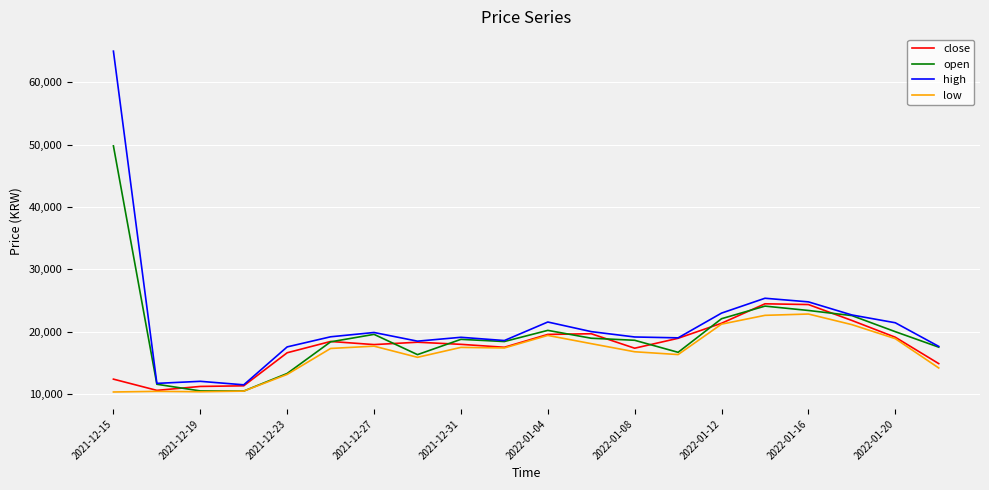

What is the maximum value shown in the chart?

65000